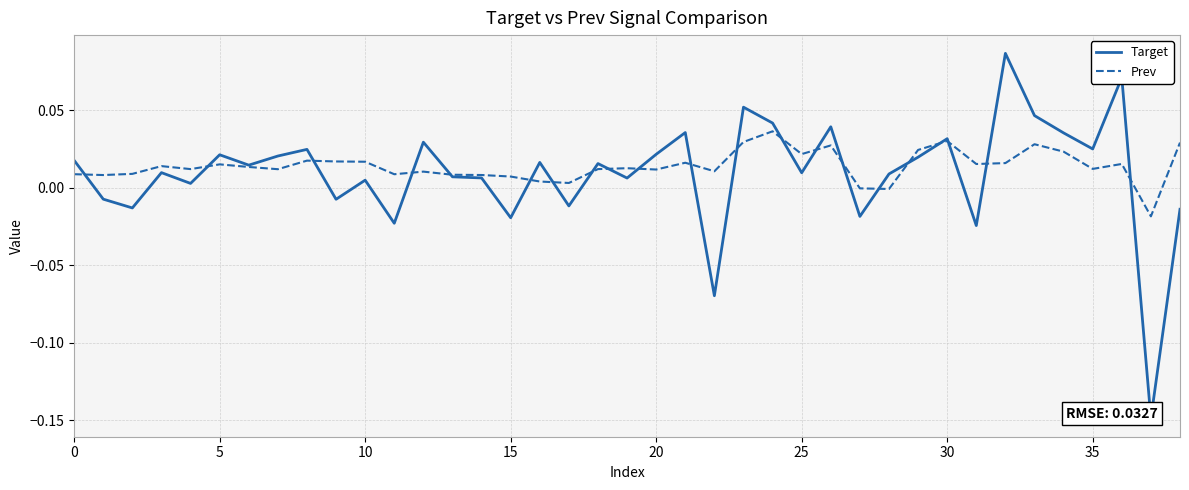

Is the value of Prev at 10 greater than the value of Target at 20?

Yes